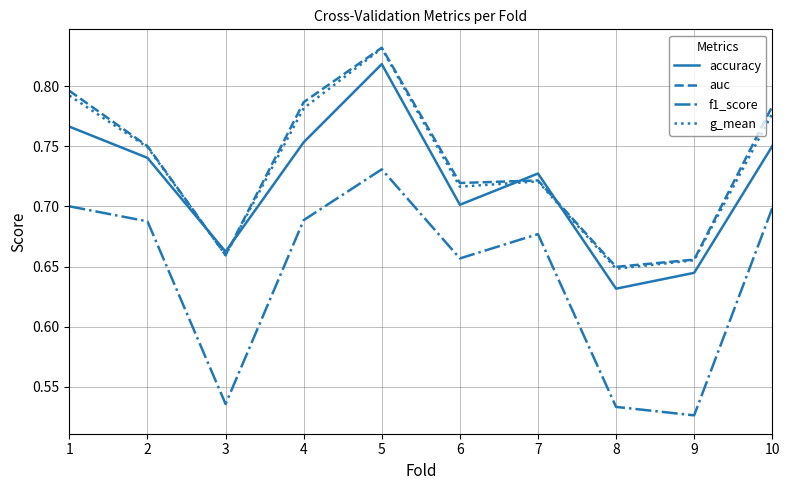

How many g_mean values are between 0 and 1?

10